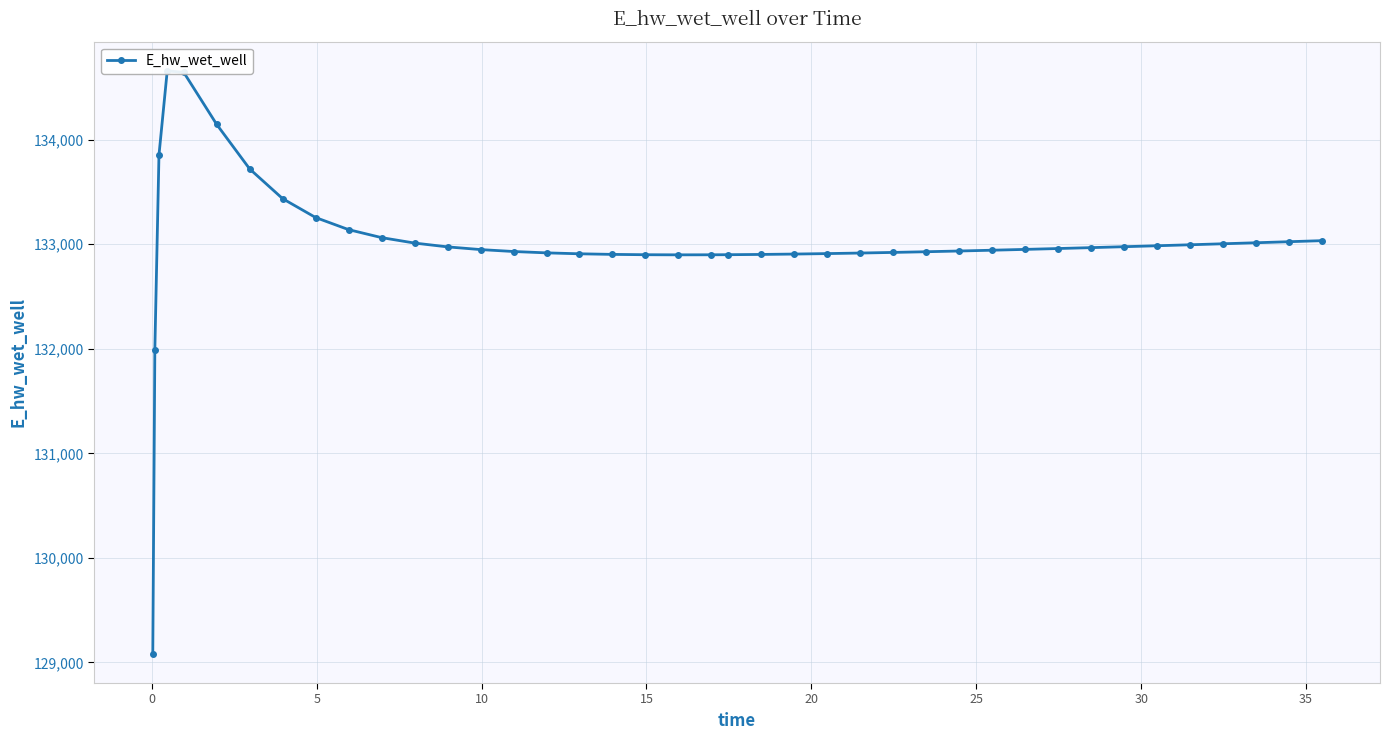

How many data points does each series have?

40